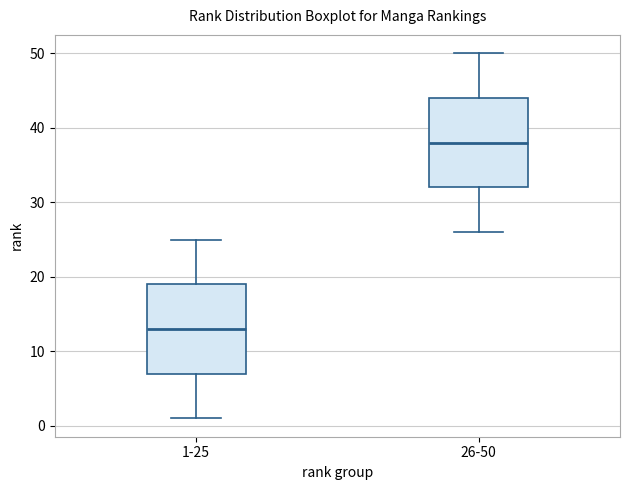

Reading left to right, transcribe this box plot: for each box, give where its median line is, the range the box spans, and where its two whiskers end, as read against the y-axis. The values are not printed on the chart, so give them approximately, as read against the axis.

1-25: median 13, box 7 to 19, whiskers 1 to 25
26-50: median 38, box 32 to 44, whiskers 26 to 50